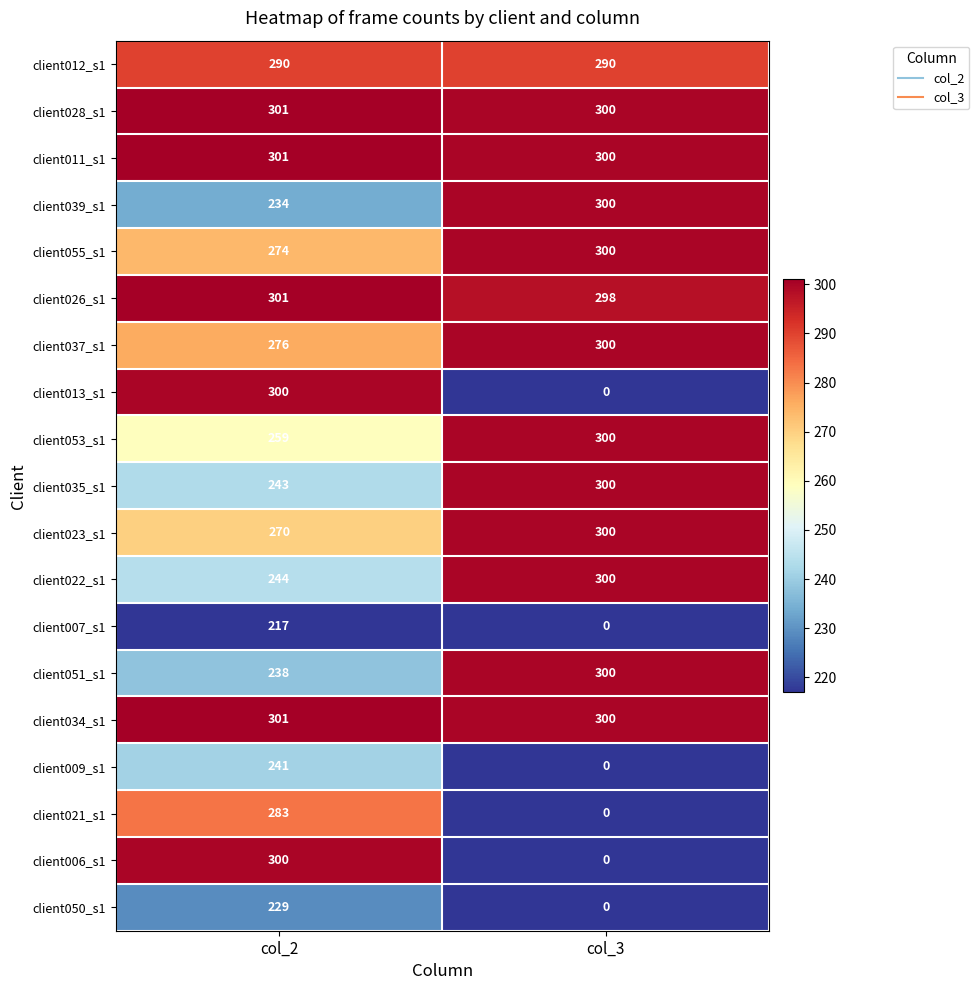

What is the sum of all client021_s1 values?

283